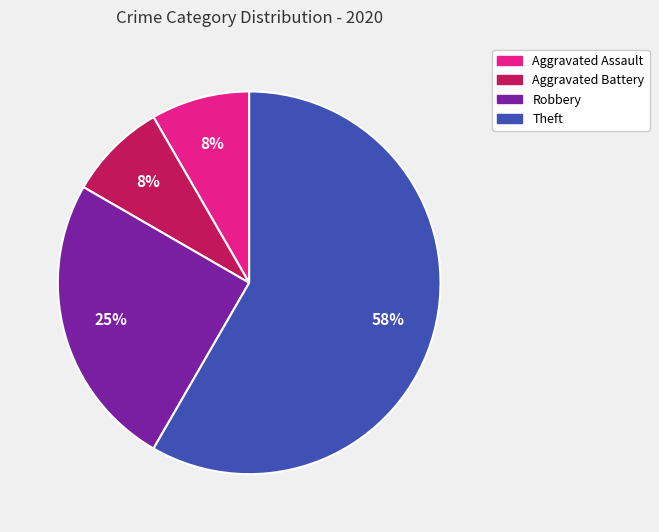

To the nearest percent, what is the difference between the Robbery and Aggravated Battery slice percentages?

17%